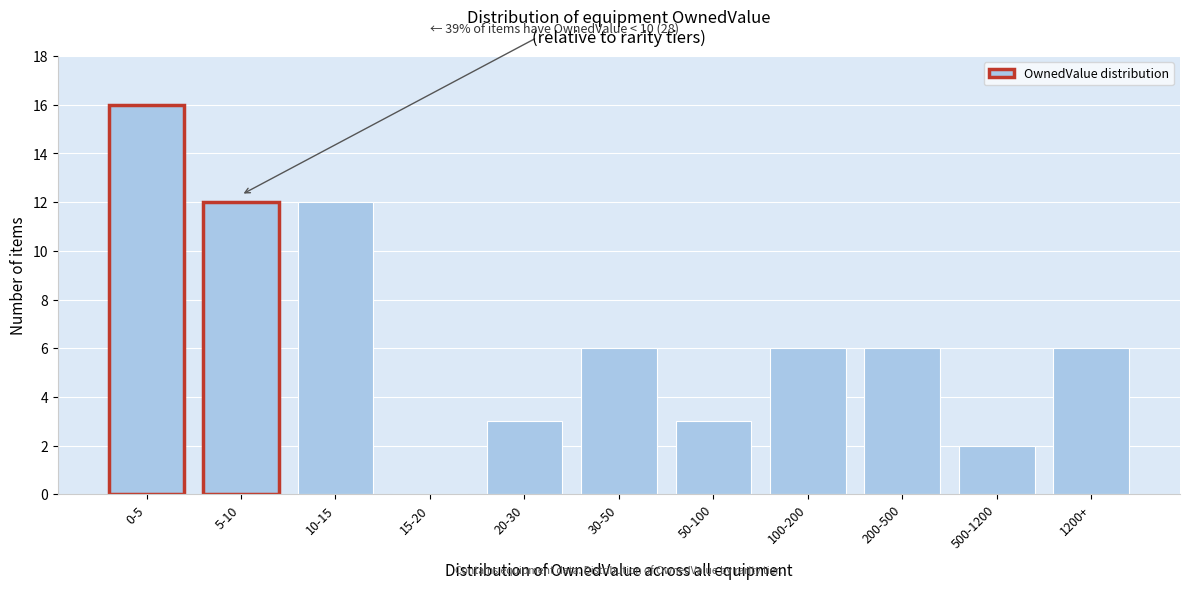

Reading left to right, what are all the values shown in this chart?

0-5=16	5-10=12	10-15=12	15-20=0	20-30=3	30-50=6	50-100=3	100-200=6	200-500=6	500-1200=2	1200+=6